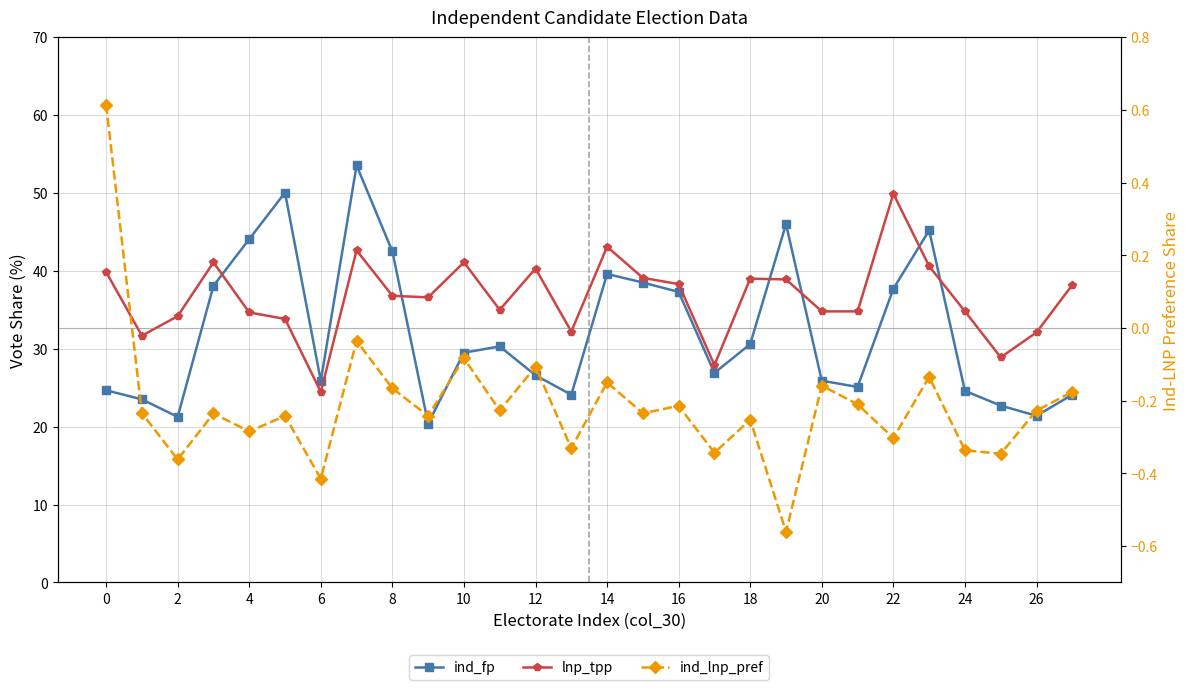

Is it true that ind_lnp_pref equals -0.2 at 15?

True